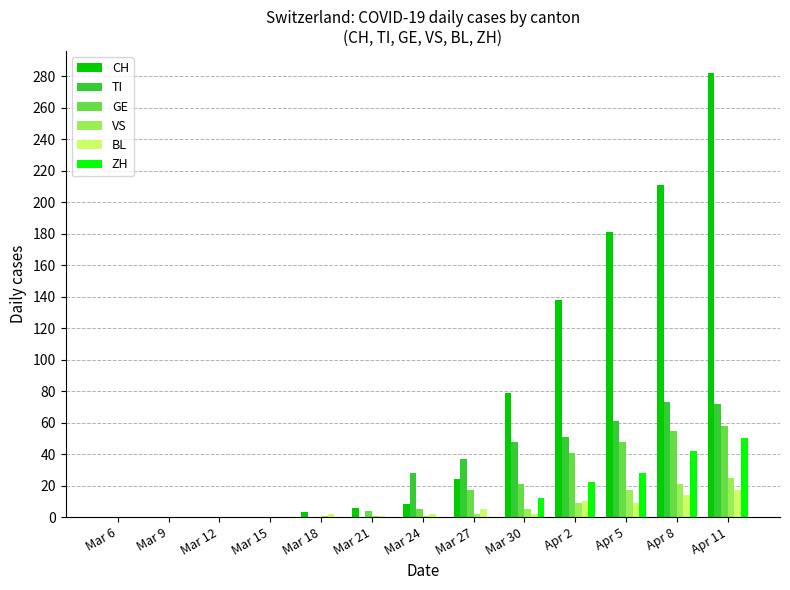

Which series changed the most between Mar 21 and Mar 27?

TI